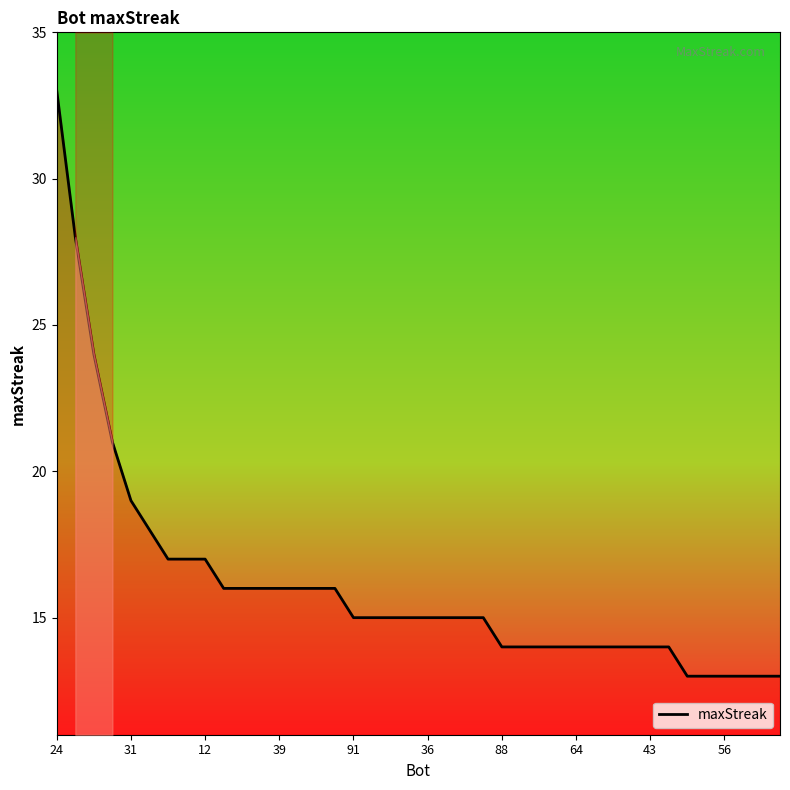

The value at 25 is 24. True or false?

False